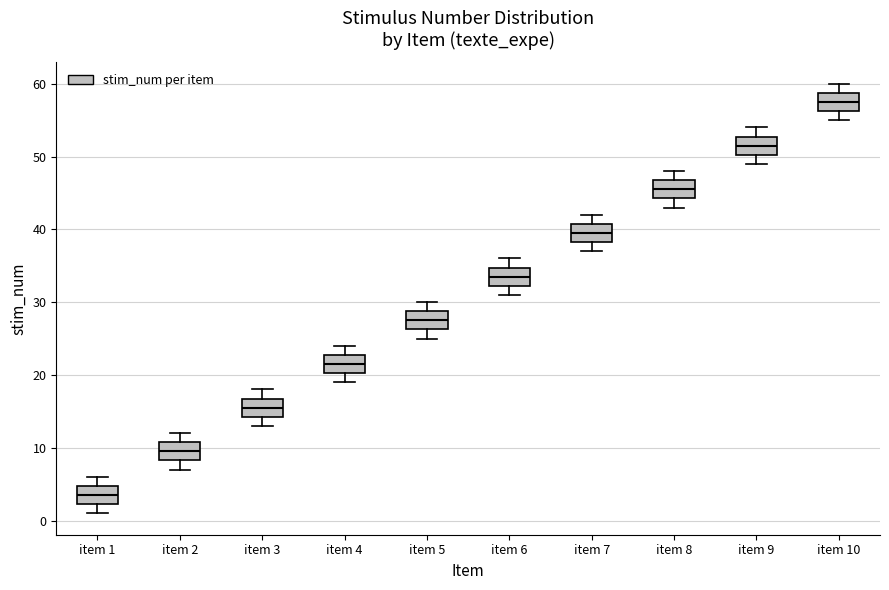

Reading left to right, read every box against the y-axis: the position of its median line, the range the box covers, and the ends of its whiskers. The values are not printed on the chart, so give them approximately, as read against the axis.

item 1: median 4, box 2 to 5, whiskers 1 to 6
item 2: median 10, box 8 to 11, whiskers 7 to 12
item 3: median 16, box 14 to 17, whiskers 13 to 18
item 4: median 22, box 20 to 23, whiskers 19 to 24
item 5: median 28, box 26 to 29, whiskers 25 to 30
item 6: median 34, box 32 to 35, whiskers 31 to 36
item 7: median 40, box 38 to 41, whiskers 37 to 42
item 8: median 46, box 44 to 47, whiskers 43 to 48
item 9: median 52, box 50 to 53, whiskers 49 to 54
item 10: median 58, box 56 to 59, whiskers 55 to 60